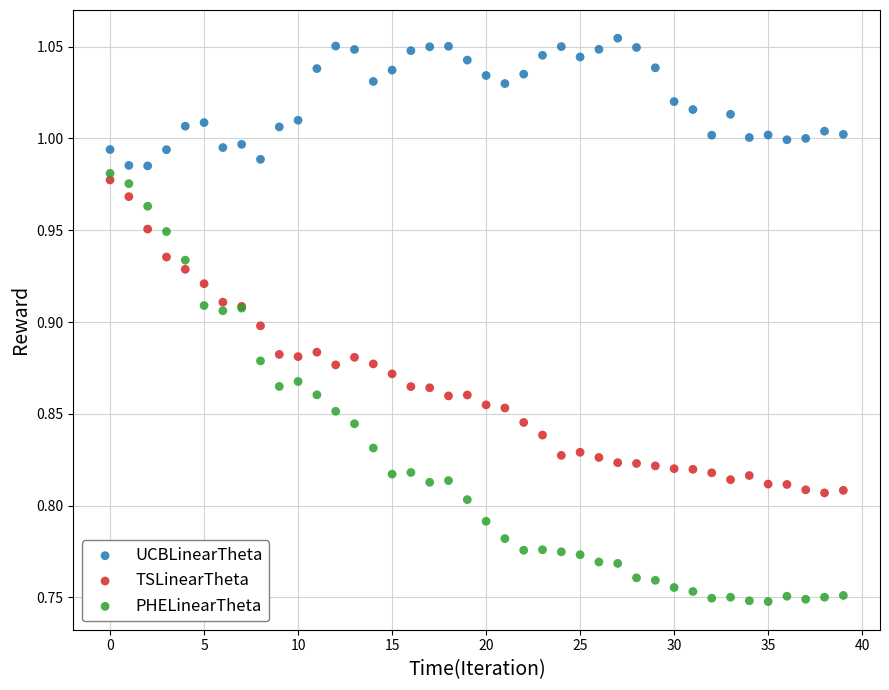

Which series reaches the minimum Y coordinate?

PHELinearTheta